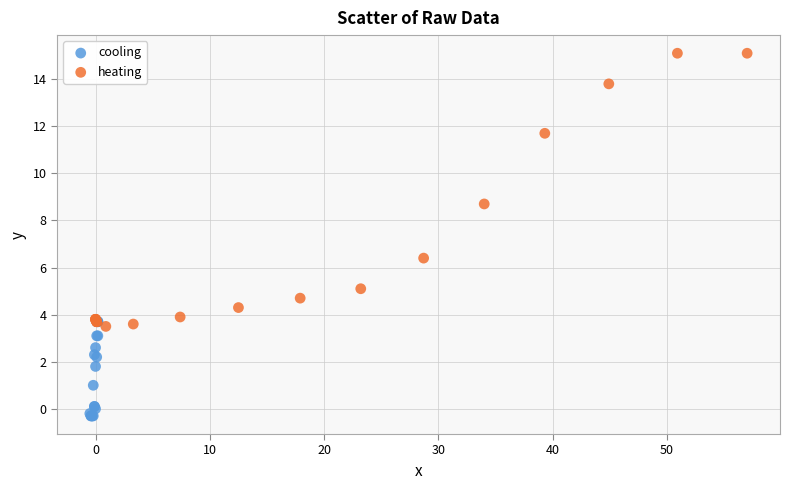

Which series reaches the maximum Y coordinate?

heating